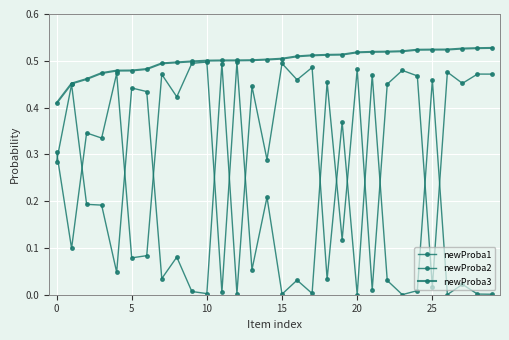

How many distinct data groups are displayed?

3